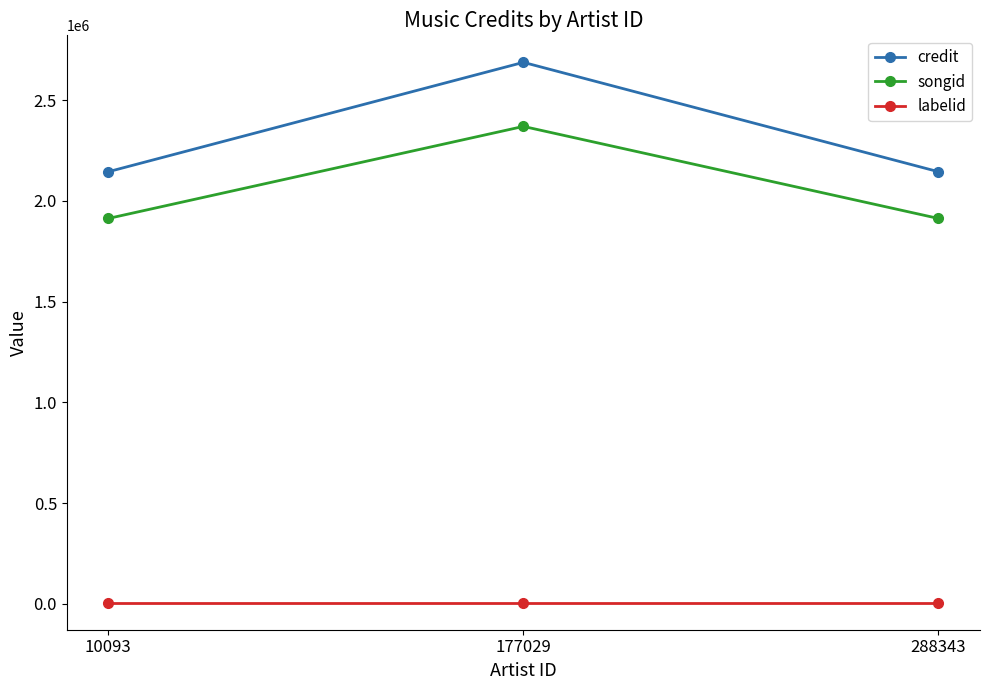

How many lines are shown in the chart?

3